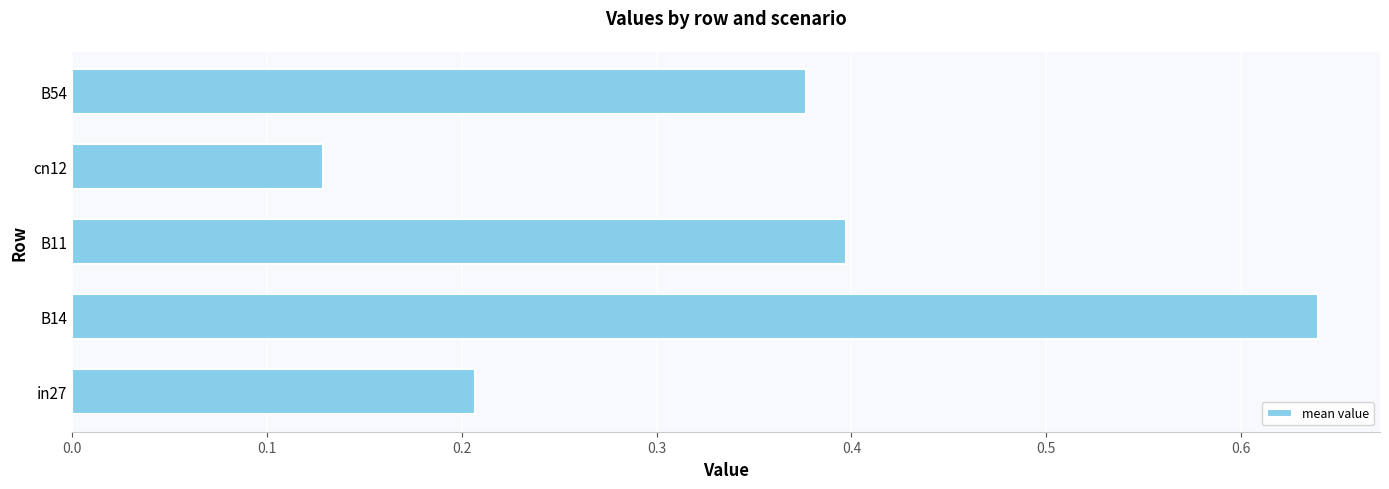

The chart shows a value of 0.4 at B11. True or false?

True